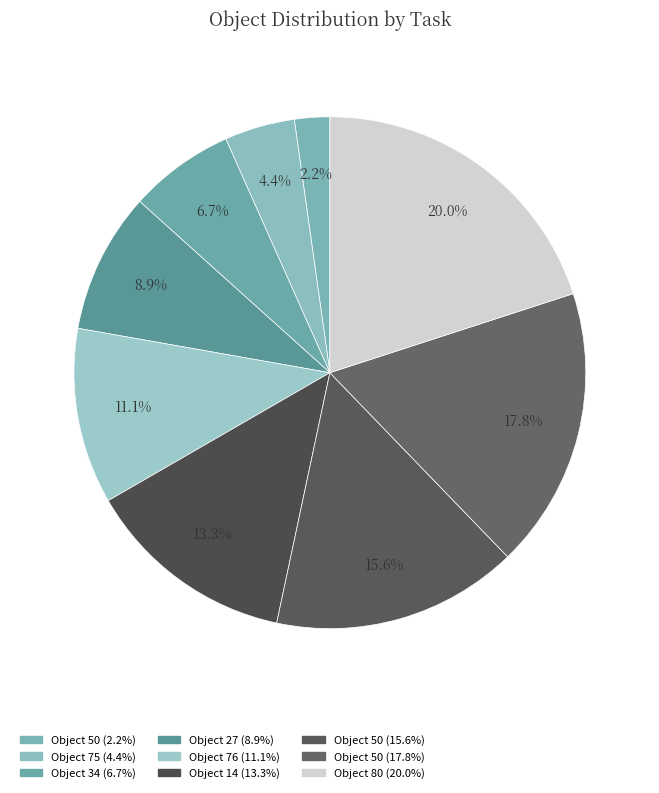

What is the largest slice in the pie chart?

80